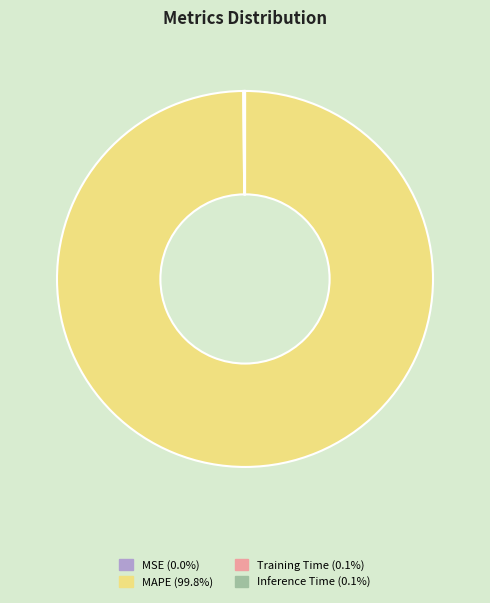

Is there any slice that represents more than half of the pie?

Yes